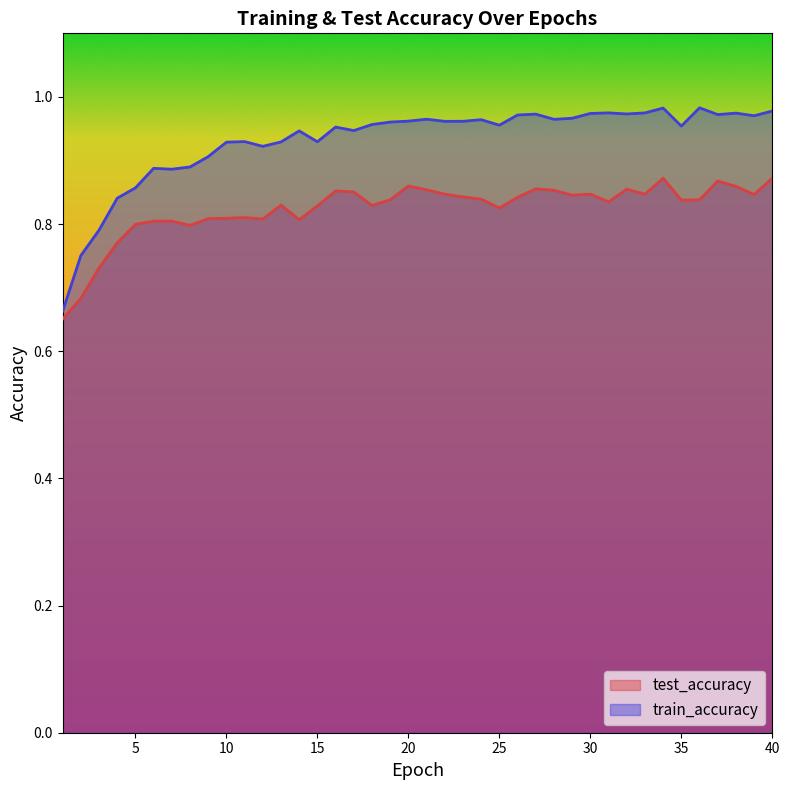

What is the lowest value of the test_accuracy series?

0.7